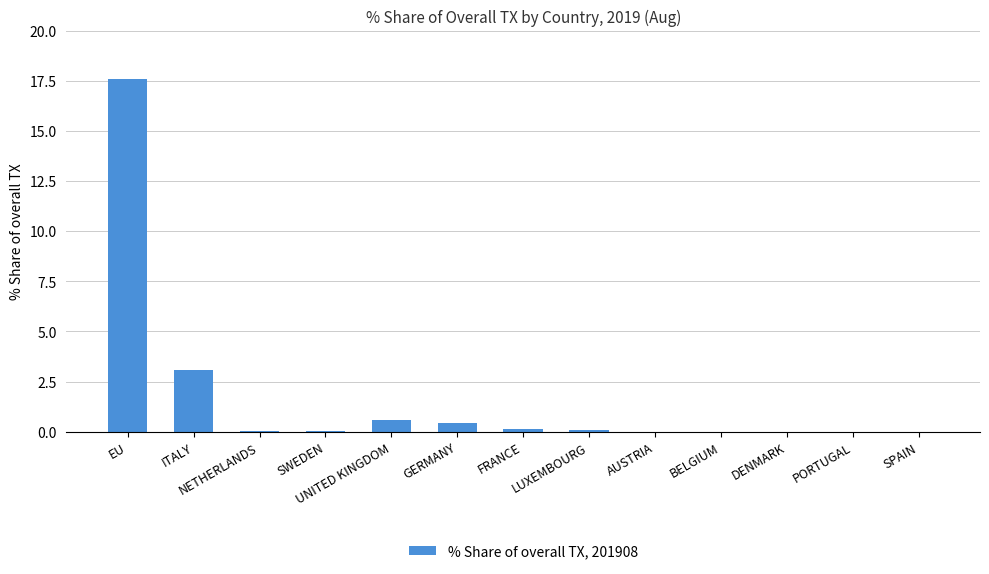

Which has a higher value, ITALY or BELGIUM?

ITALY